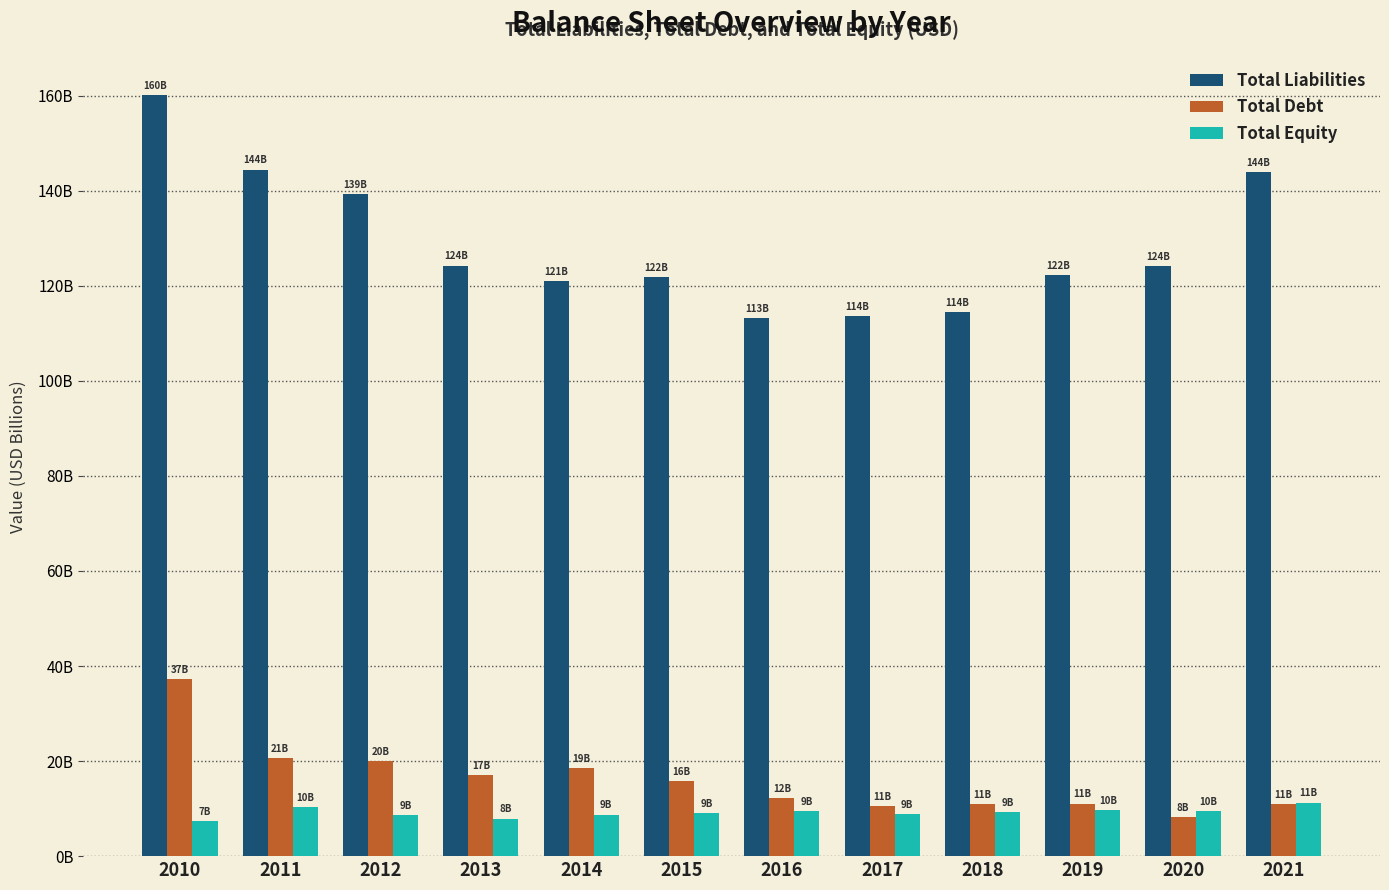

What are all the series names shown in the legend?

Total Liabilities, Total Debt, Total Equity